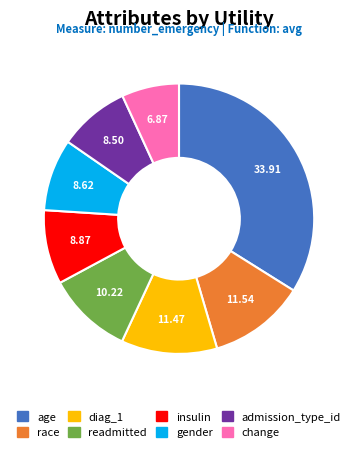

True or false: race accounts for 24% of the total.

False